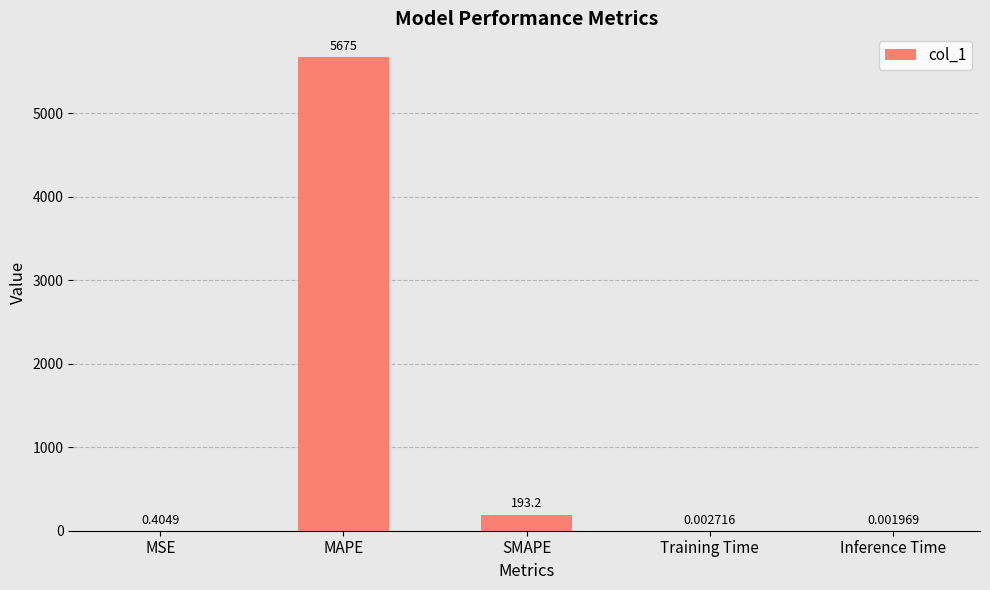

What is the sum of all values?

5869.1